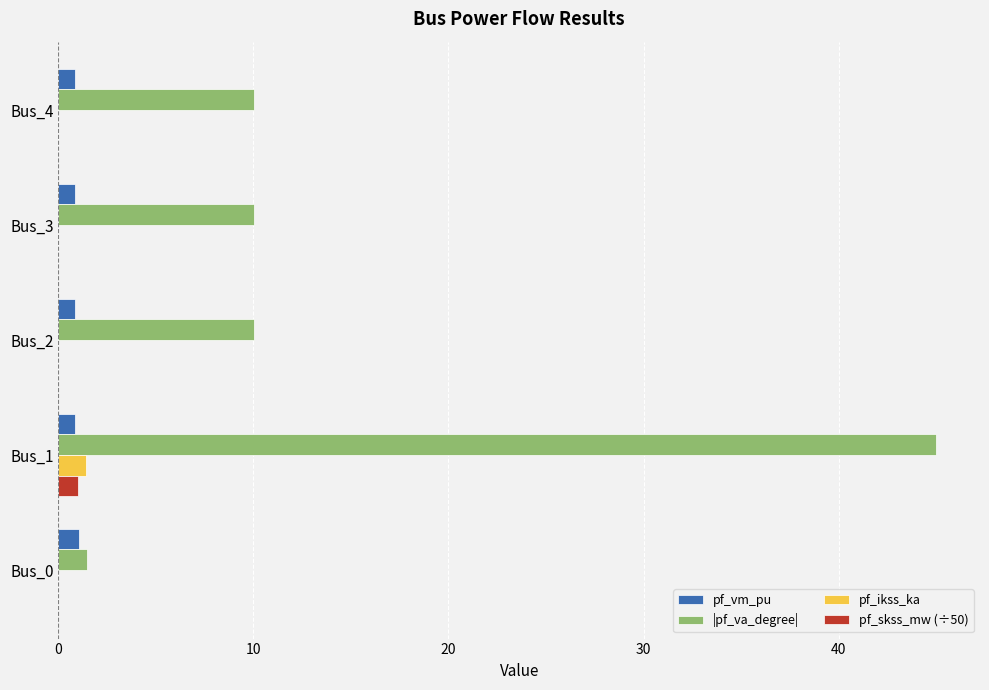

What is the sum of all |pf_va_degree| values?

76.6